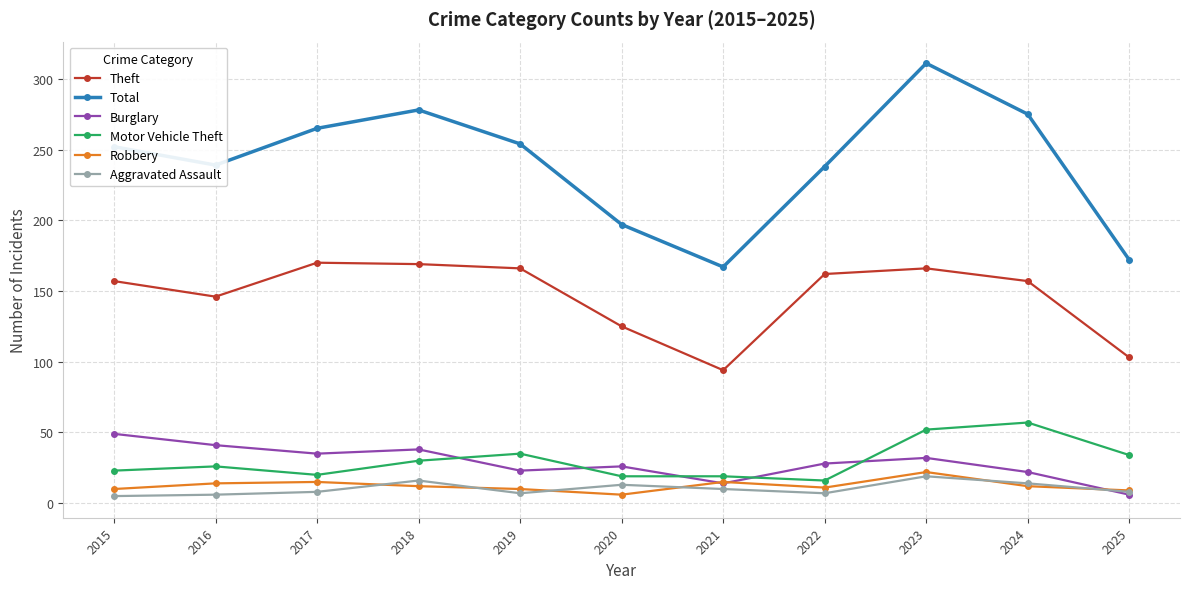

How many interior local valleys does the Total series have?

2